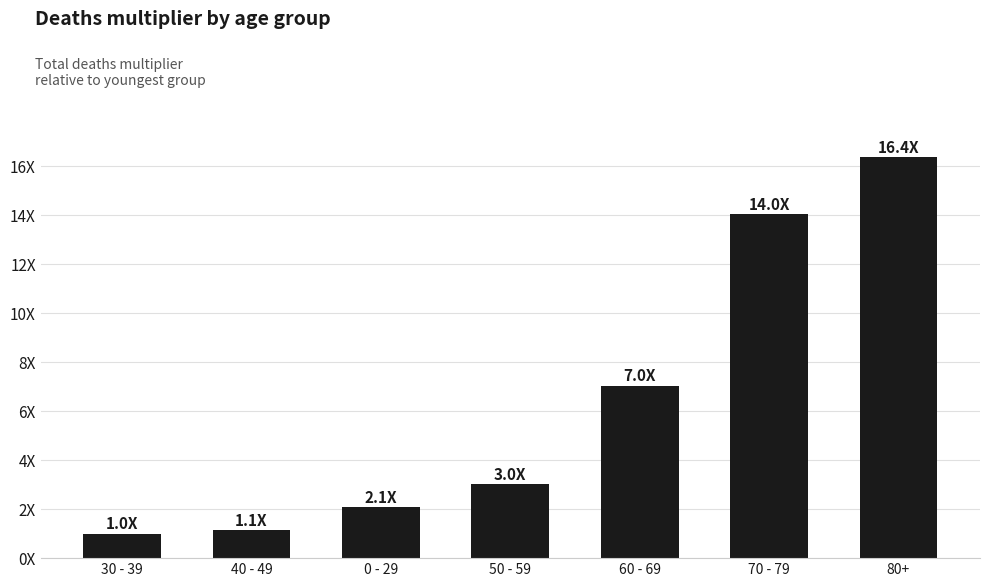

Does the chart contain any negative values?

No